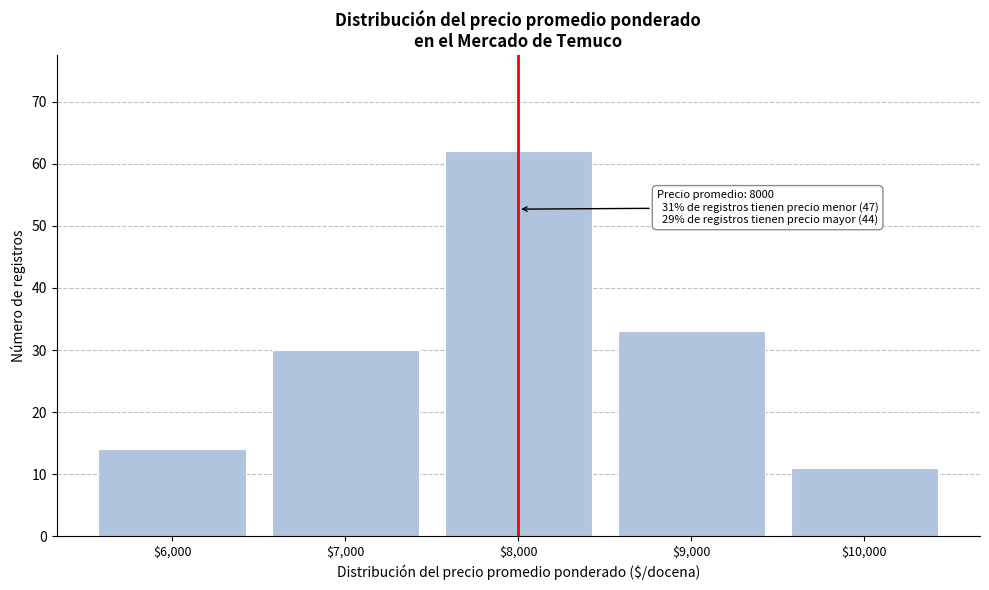

Reading right to left, extract all data points from this chart.

11	33	62	30	14